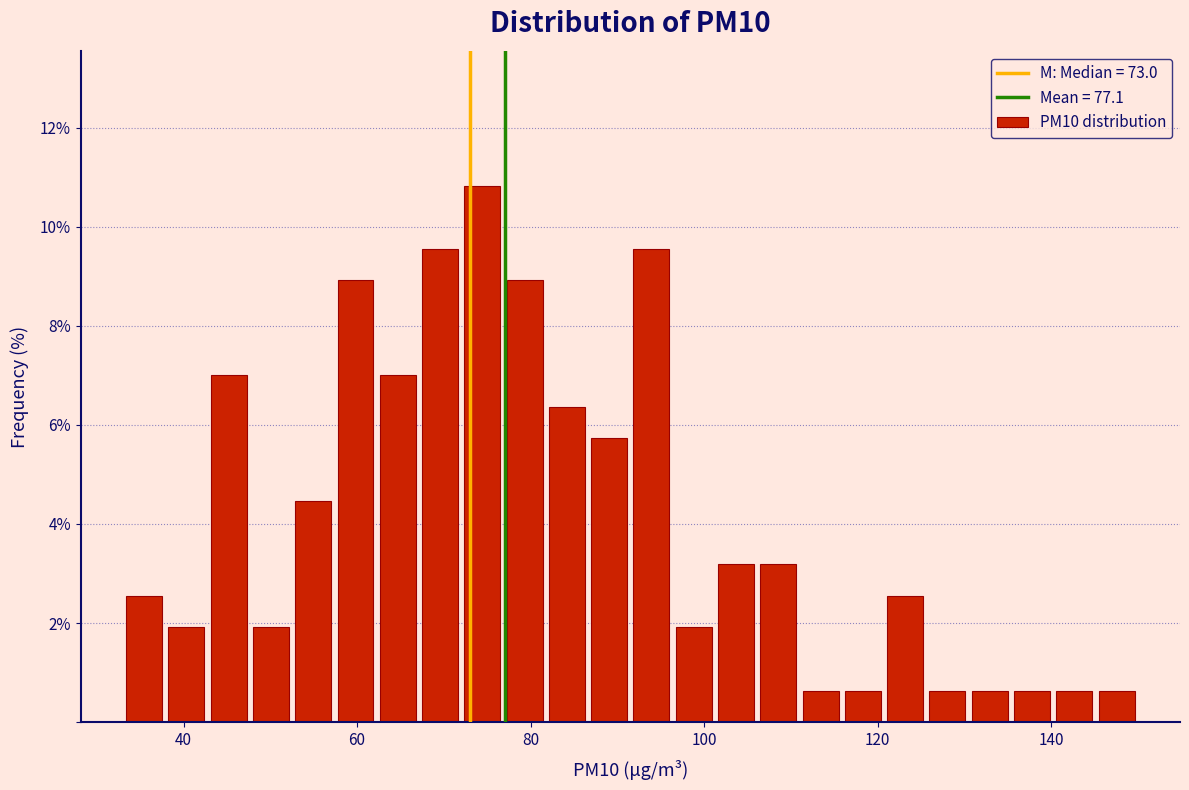

Read against the x-axis, roughly where is the centre of the tallest bar?

74